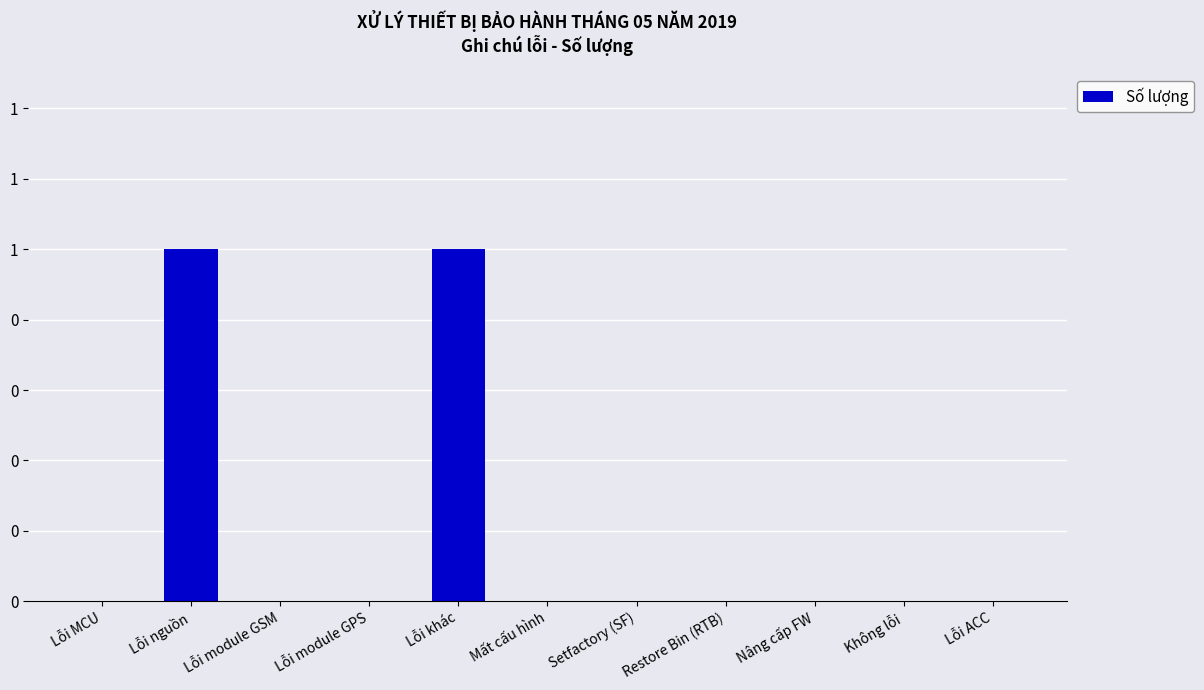

Are the bars horizontal?

No